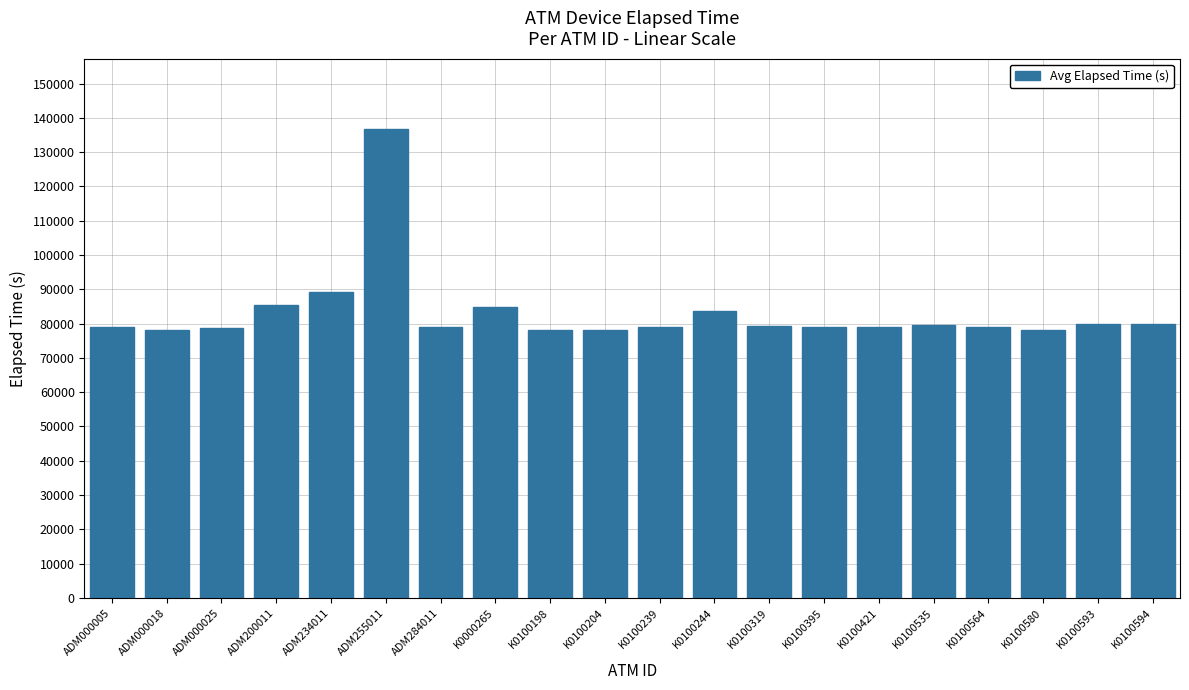

What is the sum of the values at K0100319 and ADM000018?

157447